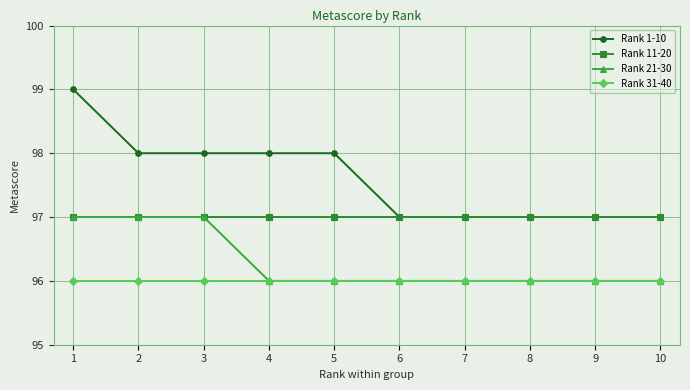

List the series in order of their overall mean, highest first.

Rank 1-10, Rank 11-20, Rank 21-30, Rank 31-40